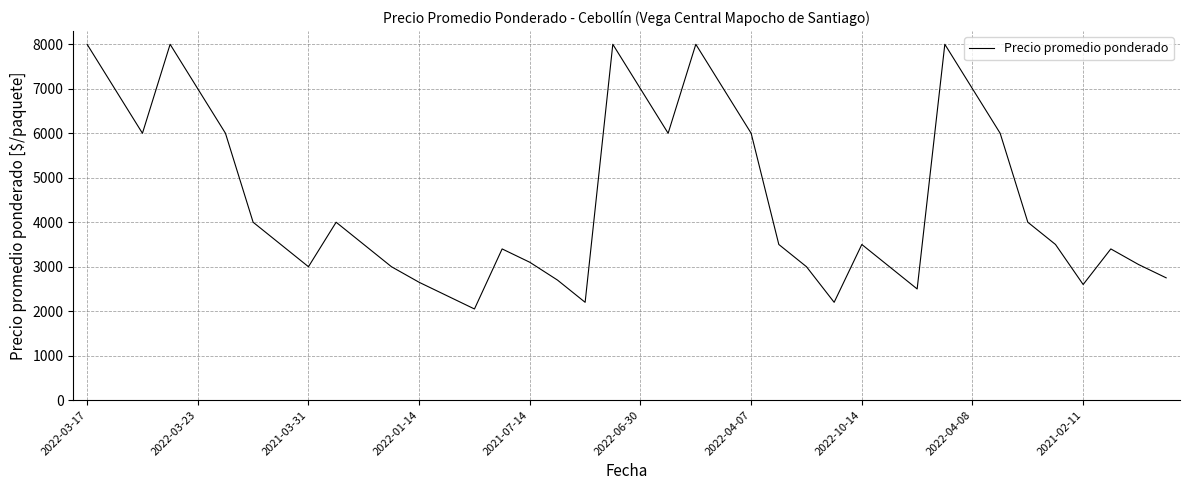

What is the minimum value shown in the chart?

2050